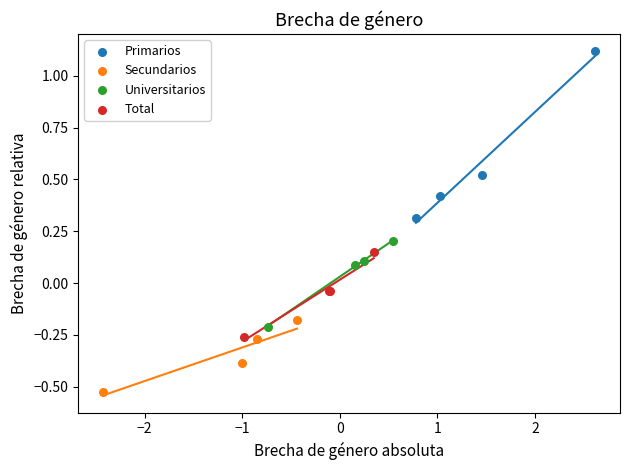

What are all the series names shown in the legend?

Primarios, Secundarios, Universitarios, Total